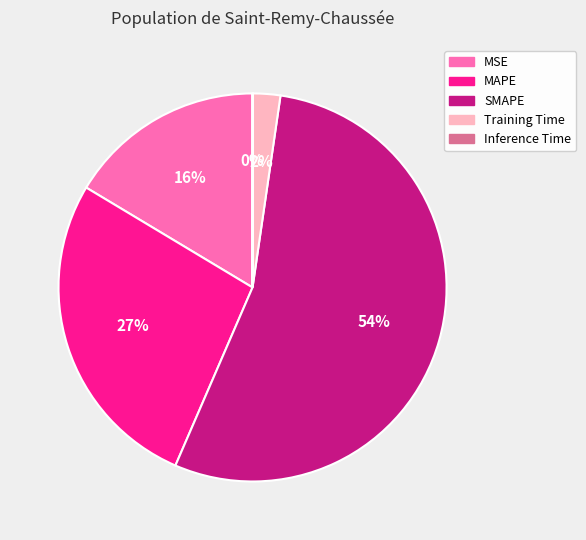

To the nearest percent, what portion does MSE represent?

16%